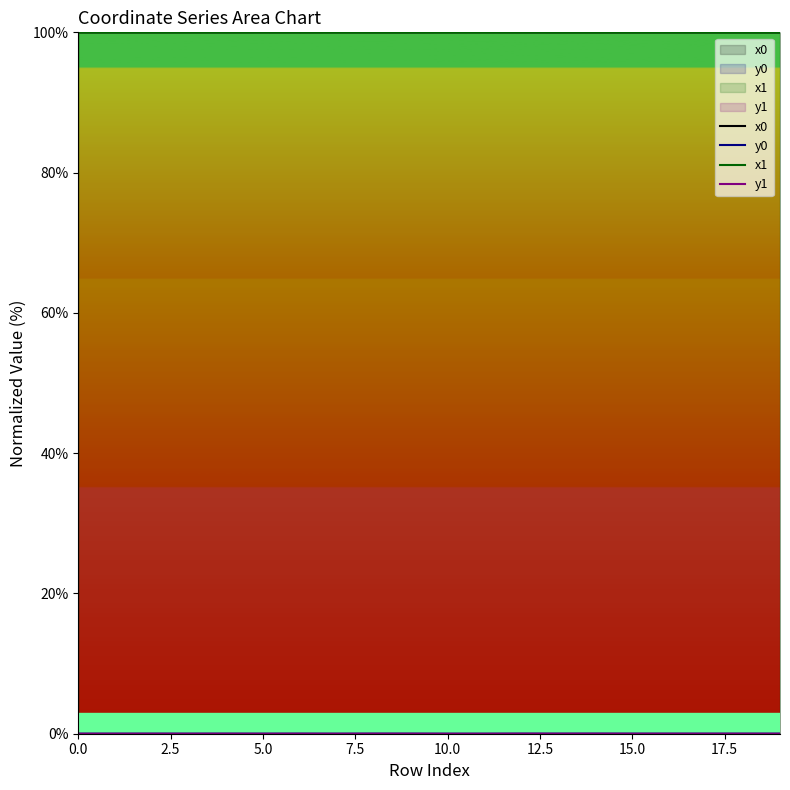

What is the greatest value displayed?

100.0